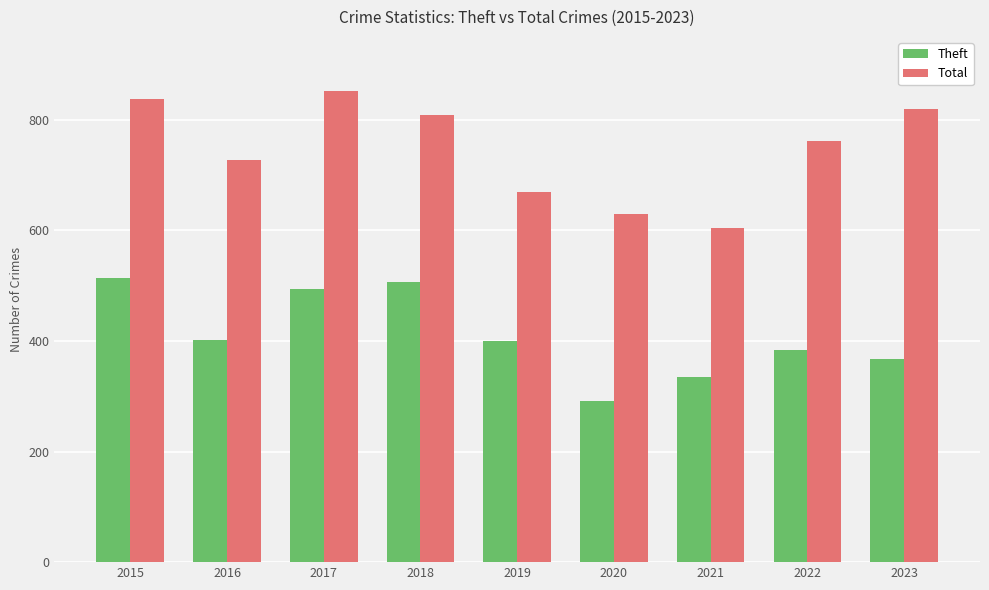

True or false: Theft has a value of 506 at 2018.

True